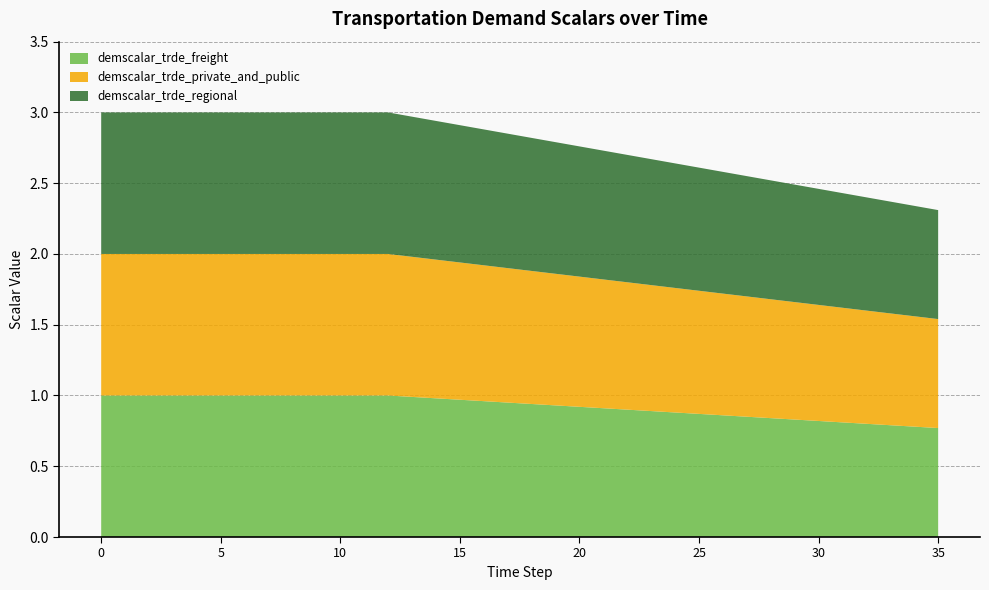

Reading left to right, list all the values displayed in this chart.

demscalar_trde_freight: 1.0	1.0	1.0	1.0	1.0	1.0	1.0	1.0	1.0	1.0	1.0	1.0	1.0	1.0	1.0	1.0	1.0	0.9	0.9	0.9	0.9	0.9	0.9	0.9	0.9	0.9	0.9	0.8	0.8	0.8	0.8	0.8	0.8	0.8	0.8	0.8
demscalar_trde_private_and_public: 1.0	1.0	1.0	1.0	1.0	1.0	1.0	1.0	1.0	1.0	1.0	1.0	1.0	1.0	1.0	1.0	1.0	0.9	0.9	0.9	0.9	0.9	0.9	0.9	0.9	0.9	0.9	0.8	0.8	0.8	0.8	0.8	0.8	0.8	0.8	0.8
demscalar_trde_regional: 1.0	1.0	1.0	1.0	1.0	1.0	1.0	1.0	1.0	1.0	1.0	1.0	1.0	1.0	1.0	1.0	1.0	0.9	0.9	0.9	0.9	0.9	0.9	0.9	0.9	0.9	0.9	0.8	0.8	0.8	0.8	0.8	0.8	0.8	0.8	0.8